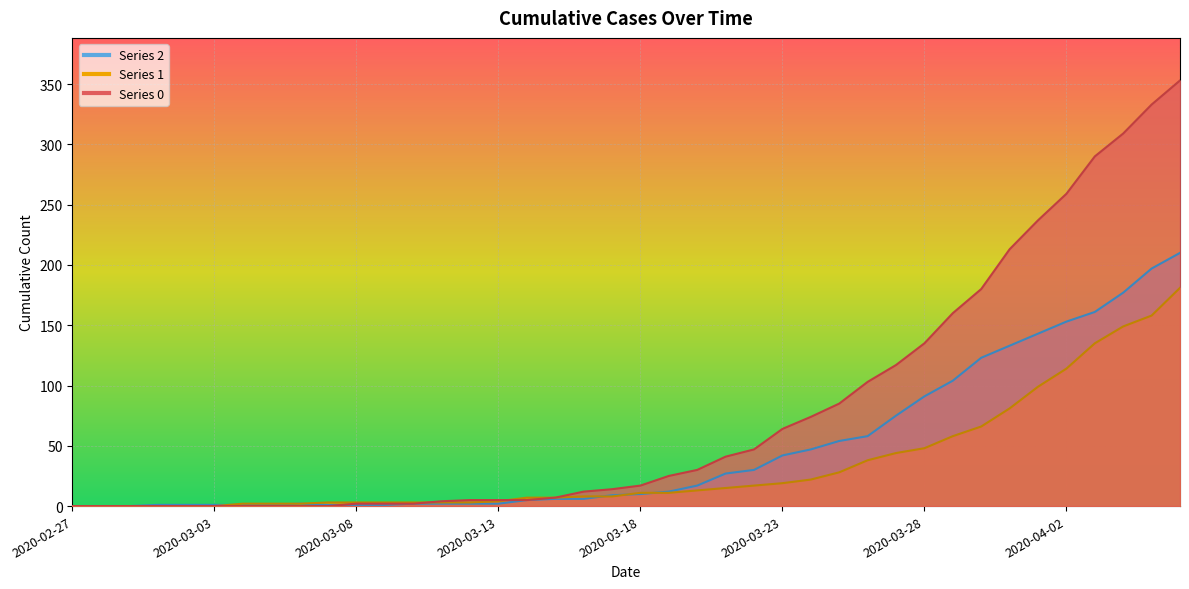

What is the average value of the 1 series?

34